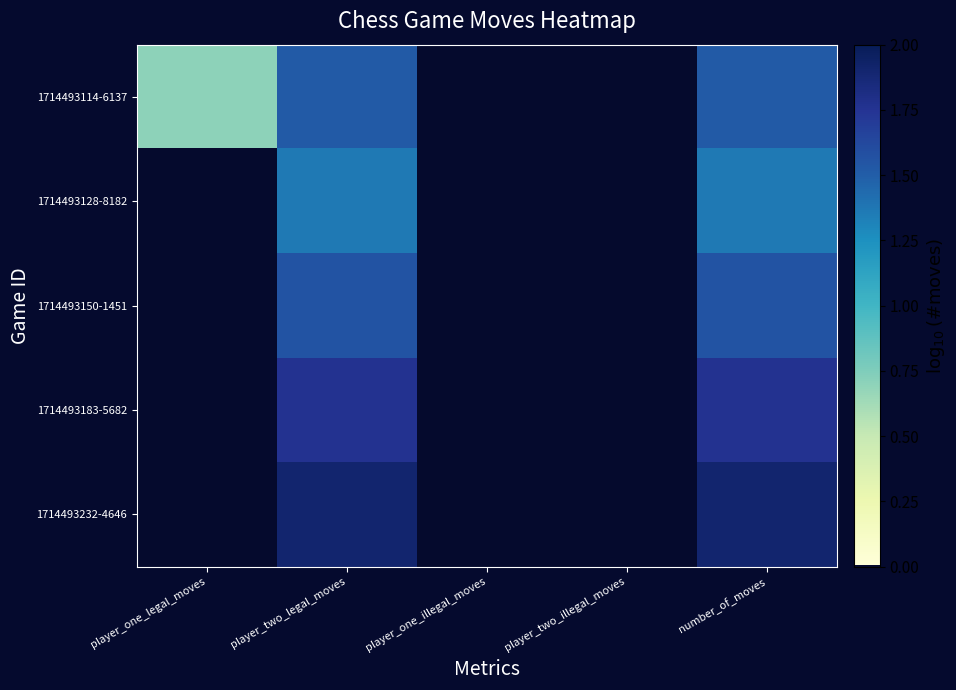

Which series changed the most between player_one_legal_moves and number_of_moves?

1714493232-4646